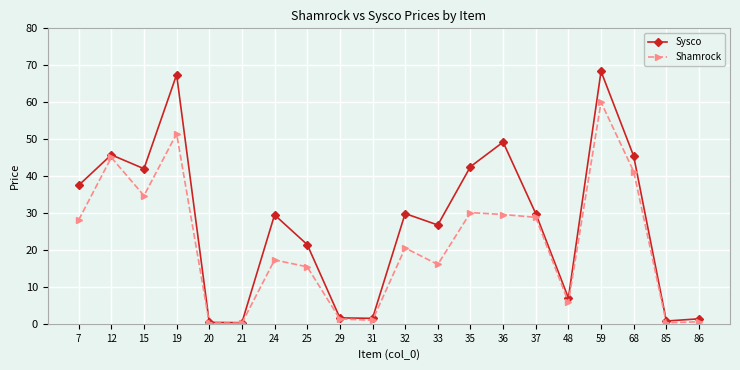

Does the chart have visible grid lines?

Yes